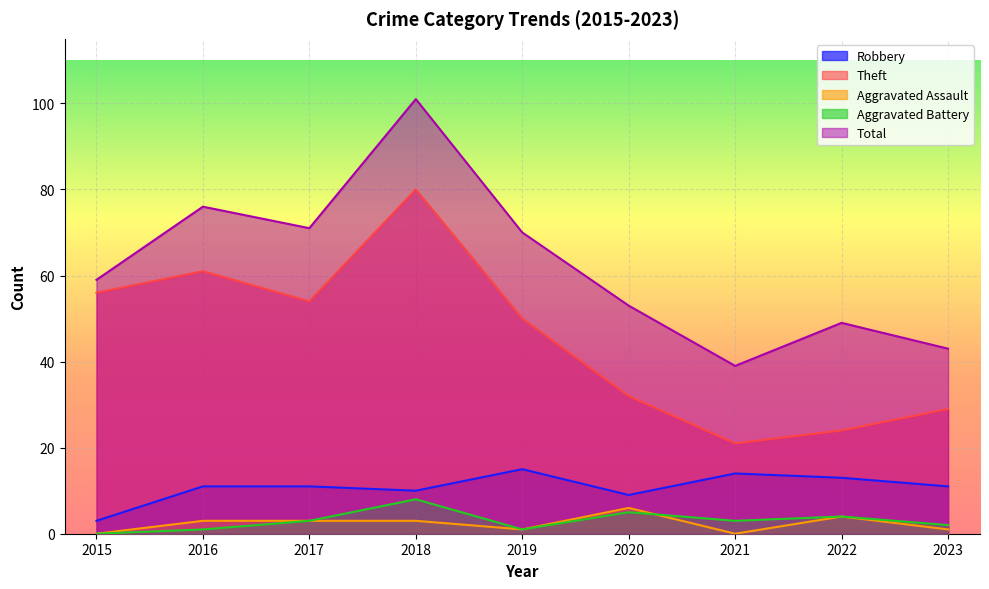

What is the sum of all Aggravated Assault values?

21